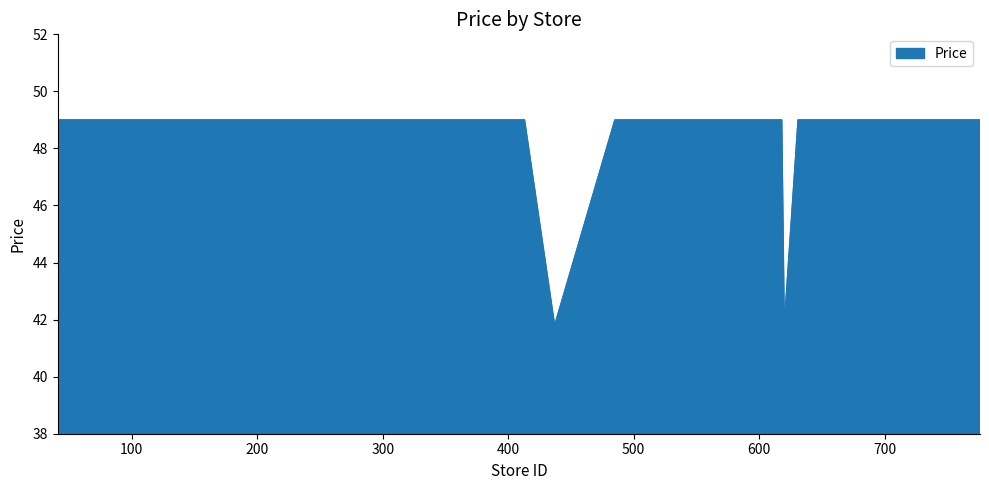

How many lines are shown in the chart?

1